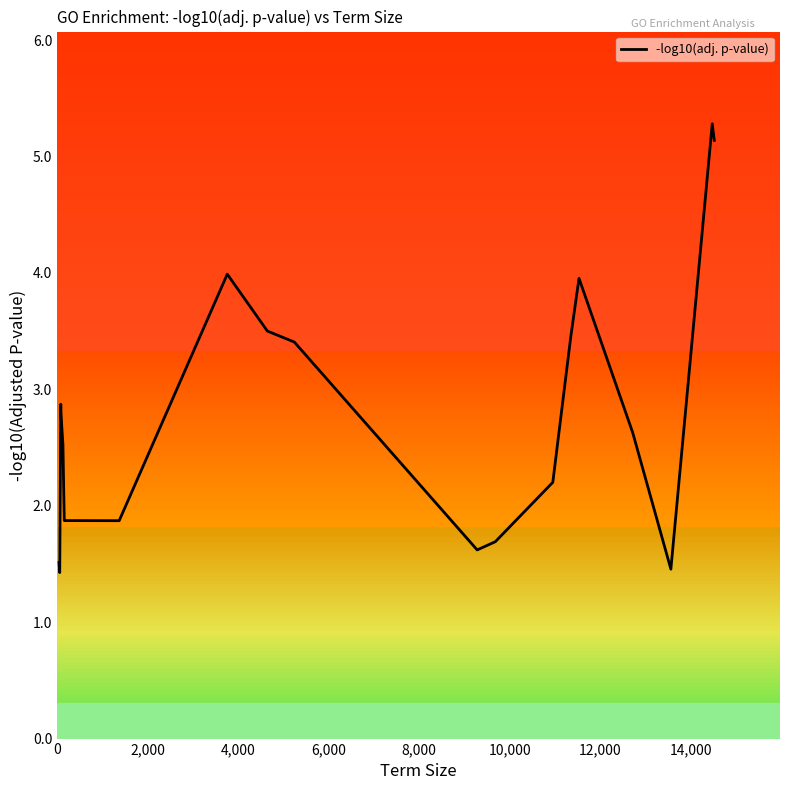

Reading left to right, list all the values displayed in this chart.

1.5	1.4	2.9	2.8	2.5	2.1	1.9	1.9	4.0	3.5	3.4	1.6	1.7	2.2	3.5	4.0	2.6	1.5	5.3	5.1